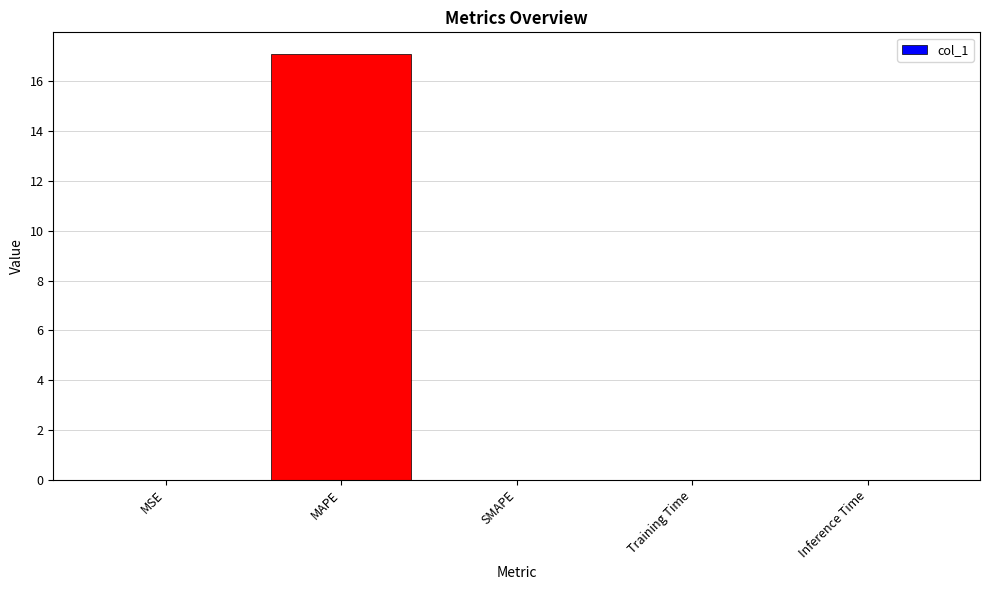

At which category does the chart reach its peak across all series?

MAPE